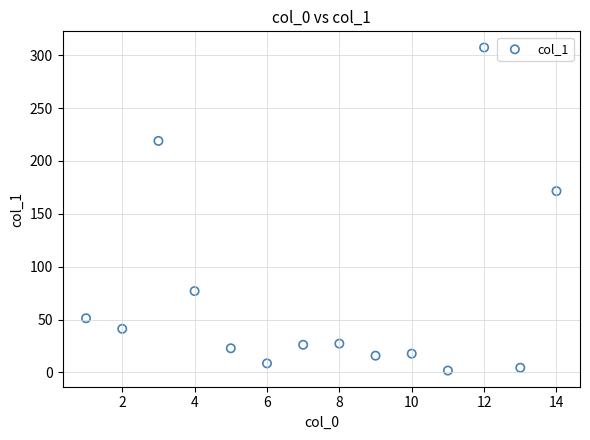

What Y value in the scatter plot is closest to 154?

171.5